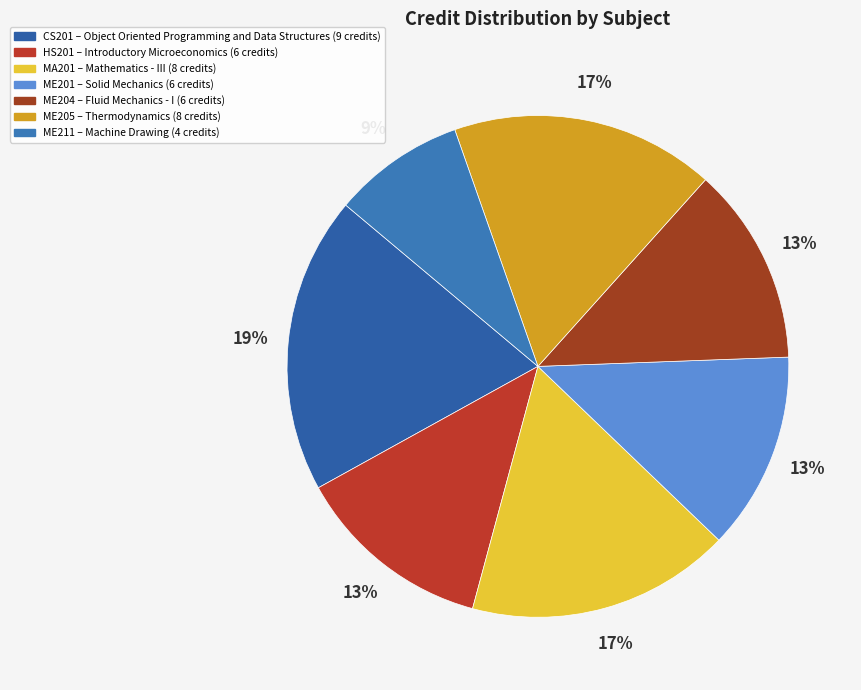

How many slices are in this pie chart?

7